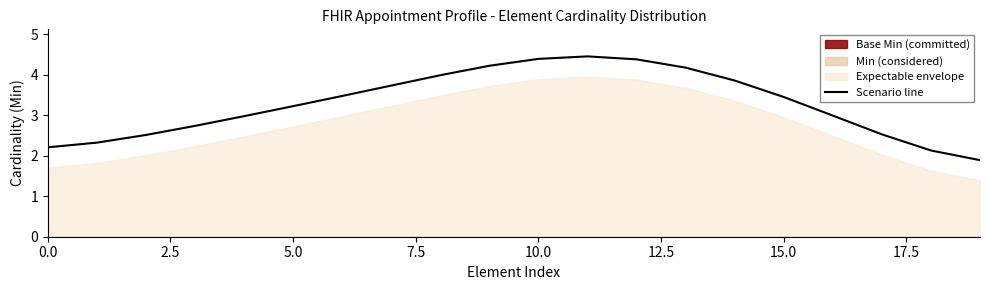

The value of Scenario line at 10.0 is 1.3. True or false?

False